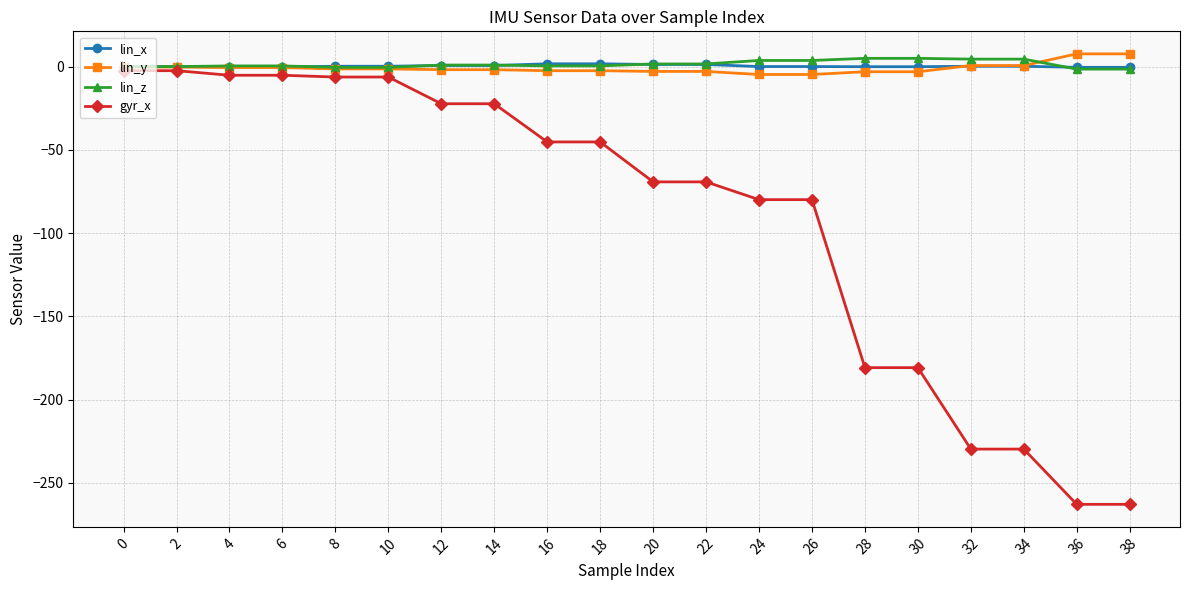

What is the minimum value shown in the chart?

-262.9